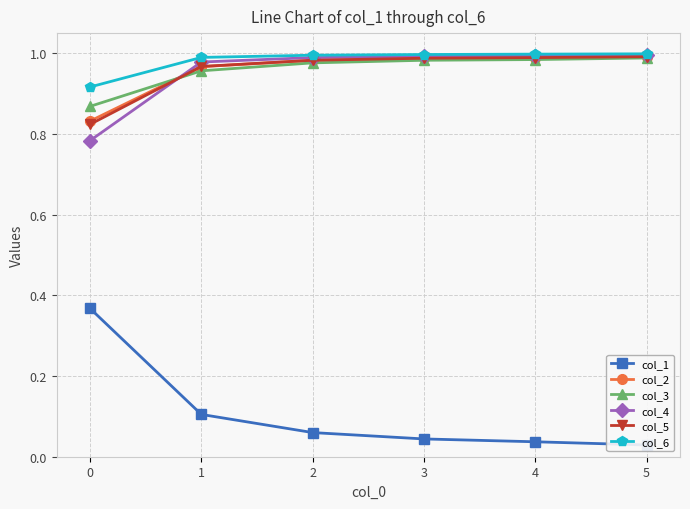

The col_1 series shows 0.4 at 0. True or false?

True